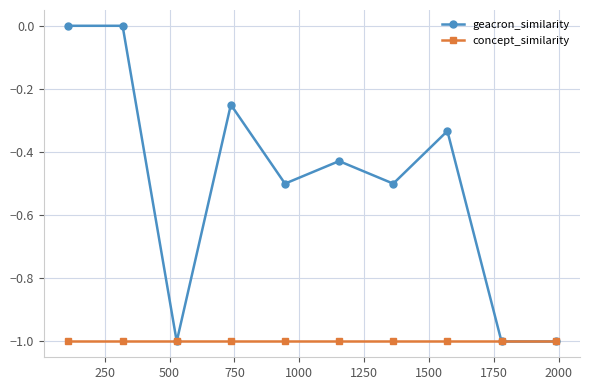

List the series in order of their peak value, lowest first.

concept_similarity, geacron_similarity